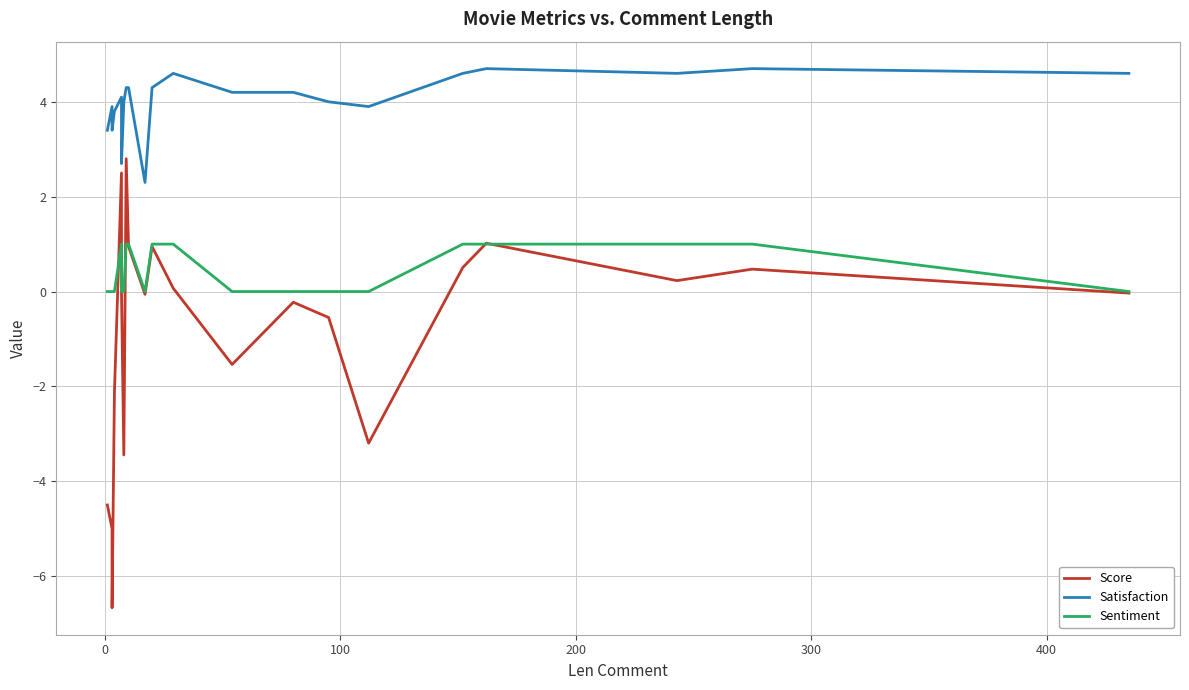

What is the sum of all Score values?

-17.9